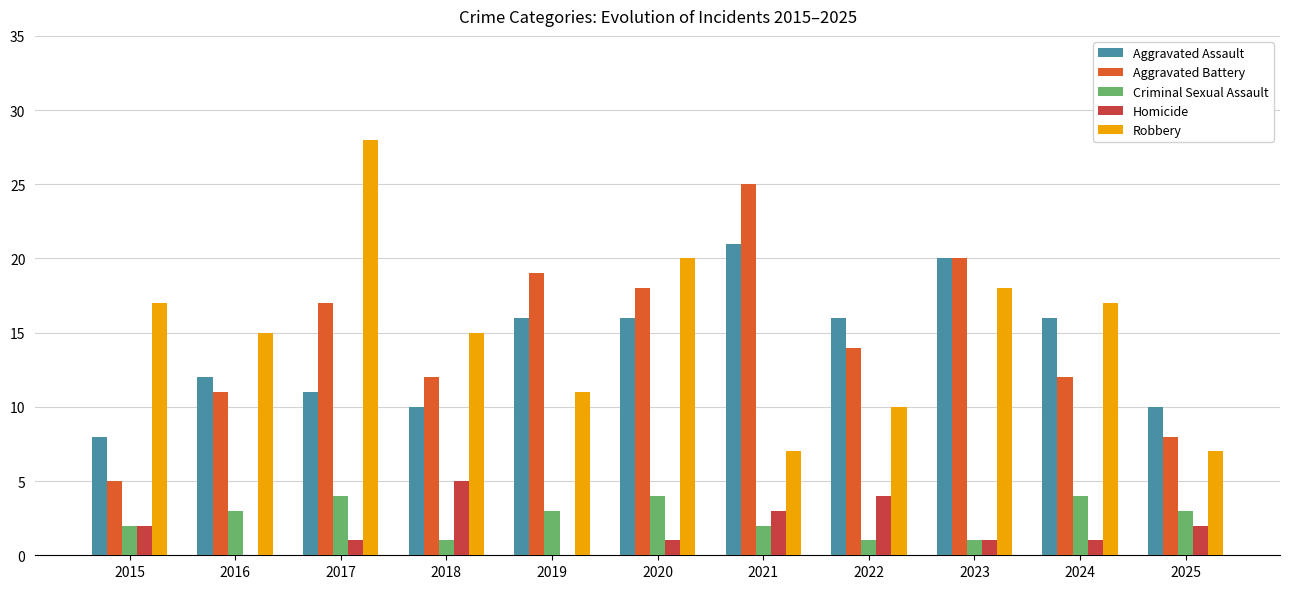

What are all the series names shown in the legend?

Aggravated Assault, Aggravated Battery, Criminal Sexual Assault, Homicide, Robbery